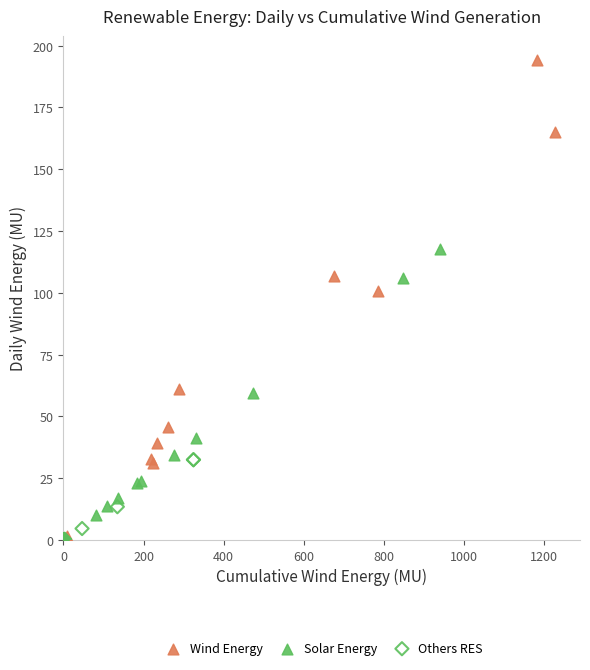

Which series has the widest spread of Y values?

Wind Energy